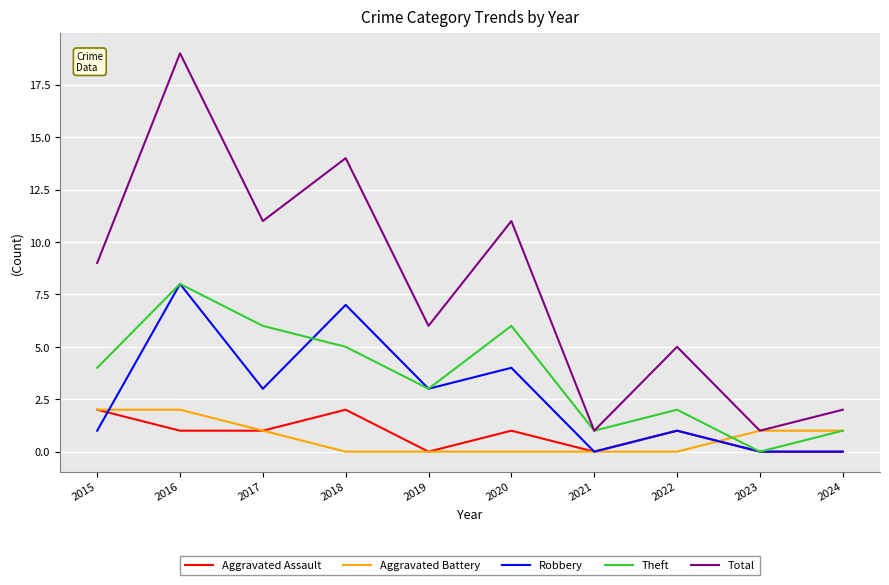

How many series are shown in this chart?

5